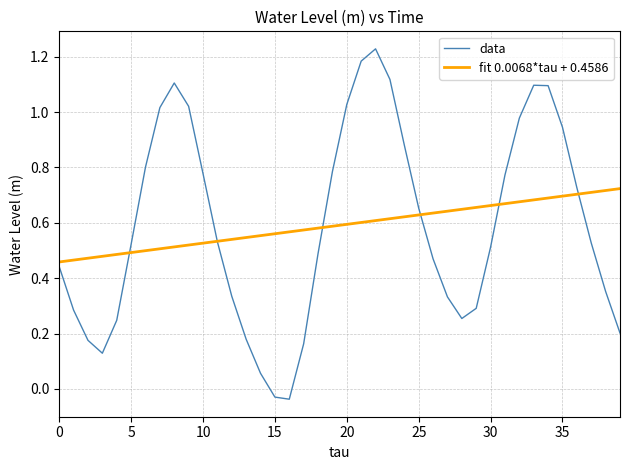

Which series has the largest range (max minus min)?

data